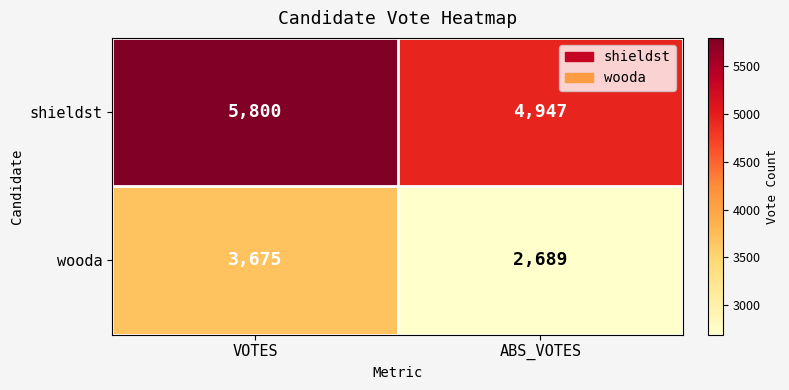

Reading left to right, extract all data points from this chart.

shieldst: 5800	4947
wooda: 3675	2689